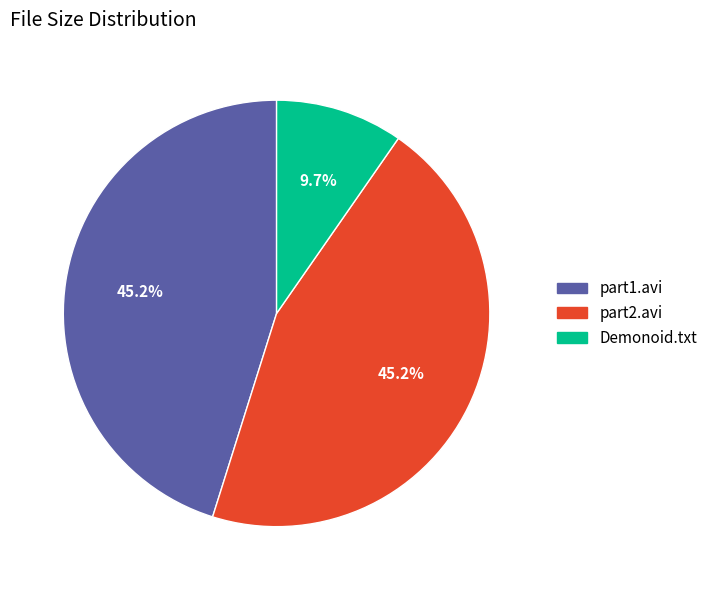

Count the number of slices in the pie.

3